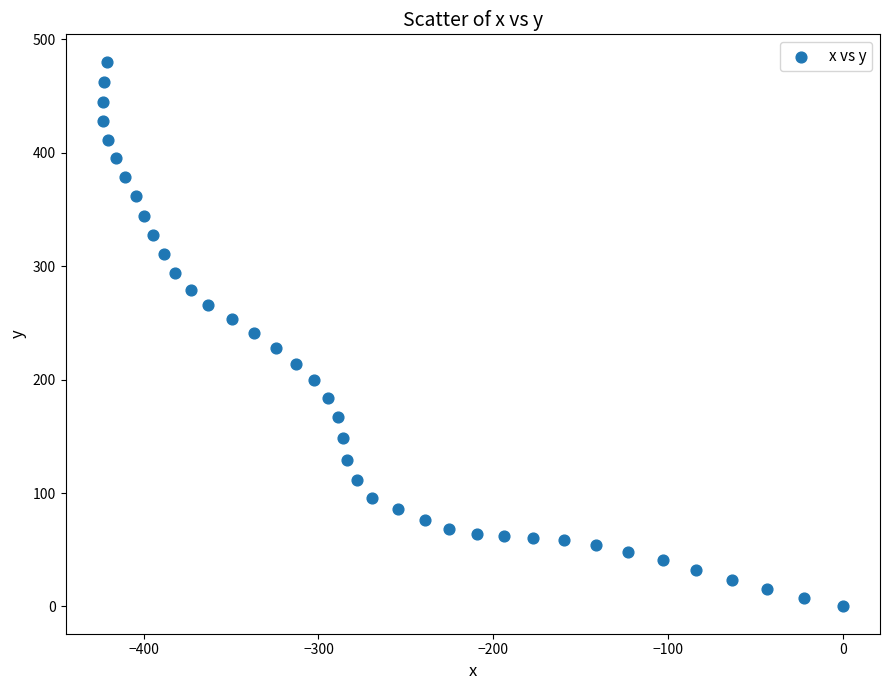

What is the range of Y values (max minus min)?

480.3